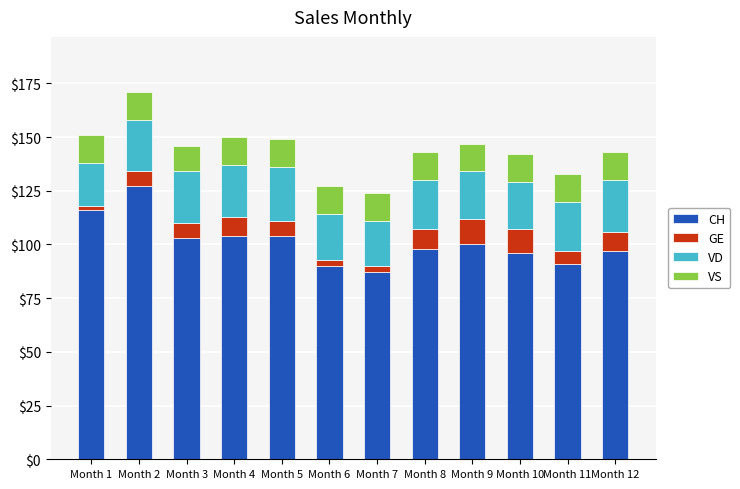

At which category is the sum across all series the highest?

Month 2